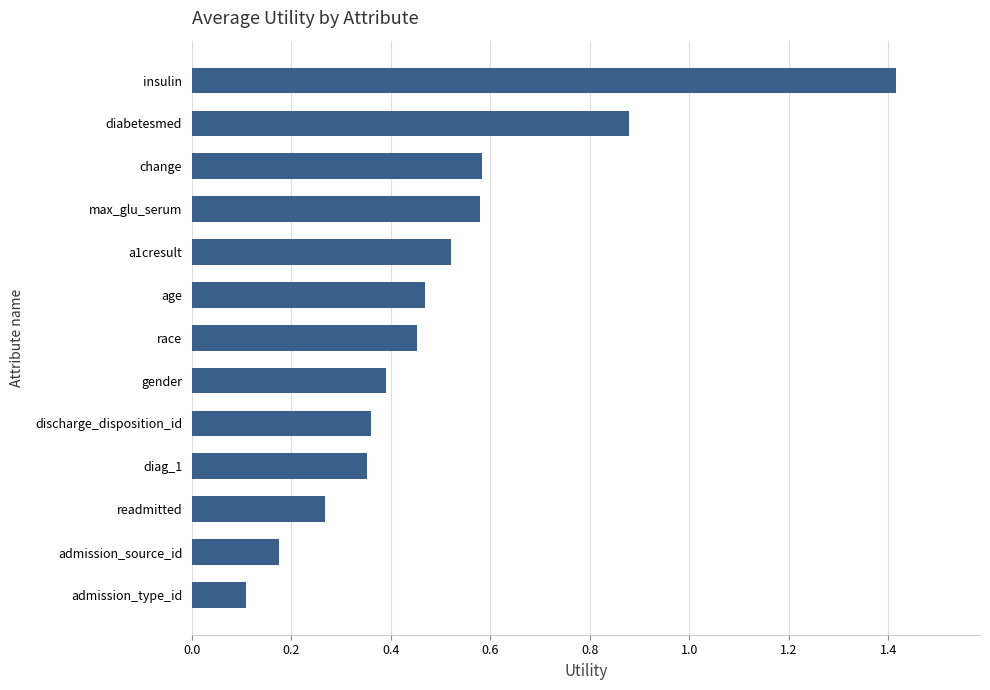

Where is the data nearest to the value 0?

admission_type_id